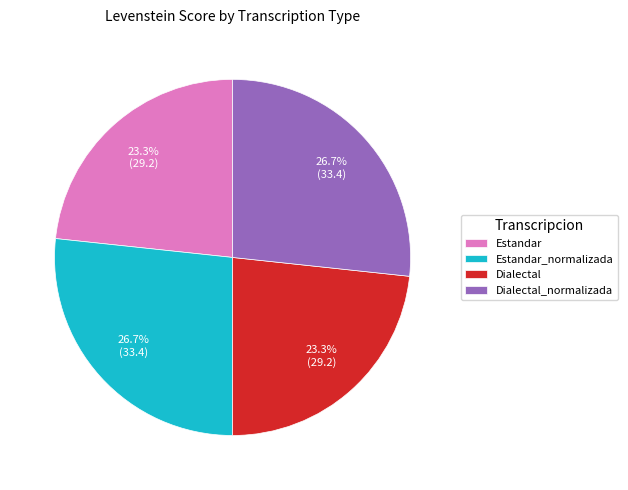

Is it true that Estandar is 23% of the pie?

True